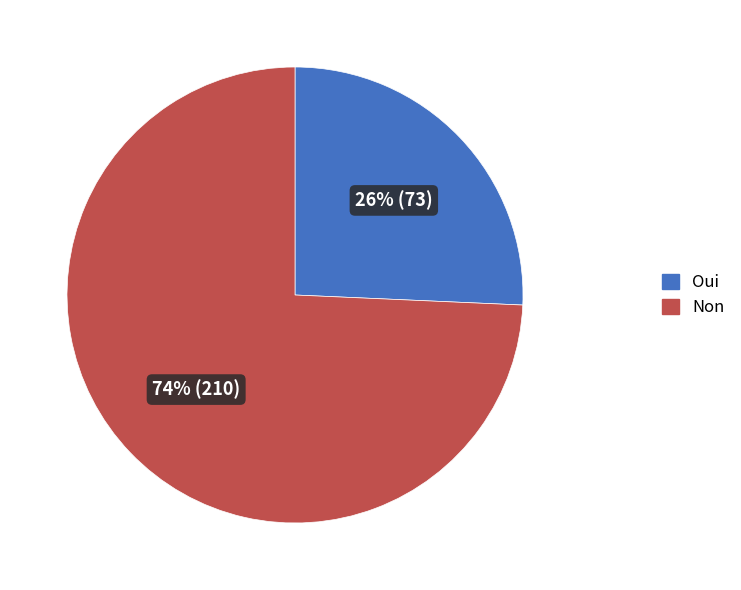

True or false: Non accounts for 74% of the total.

True